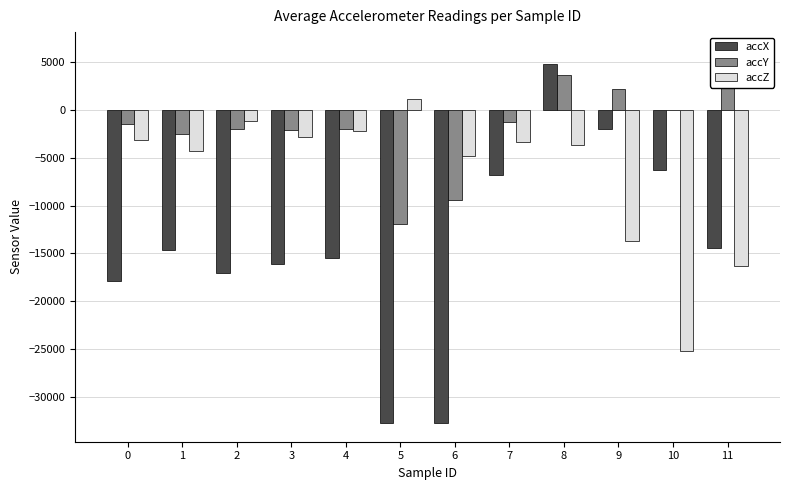

Which category has the highest value across all series?

11